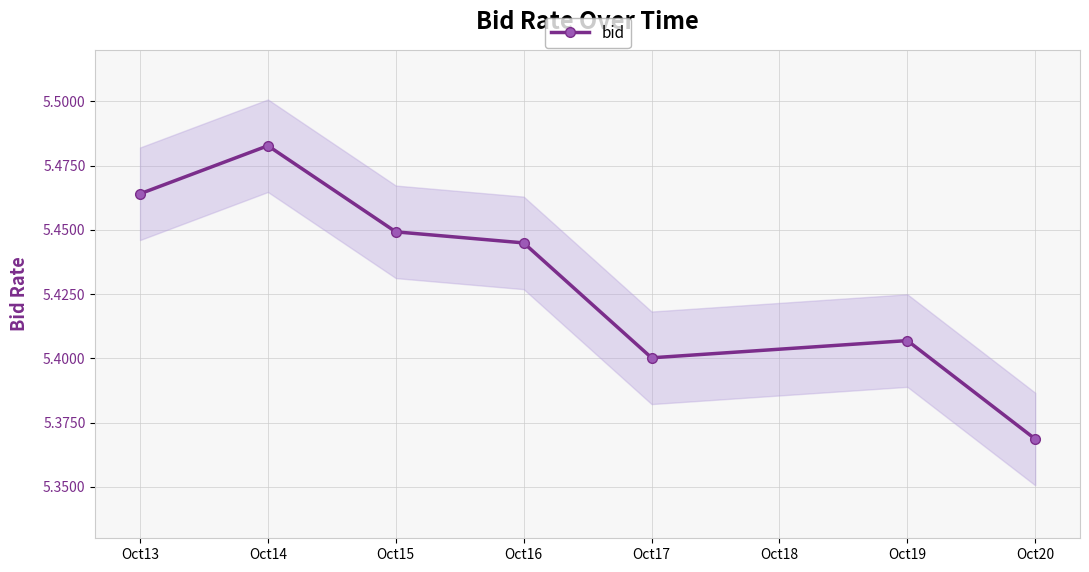

How many data points does each series have?

7